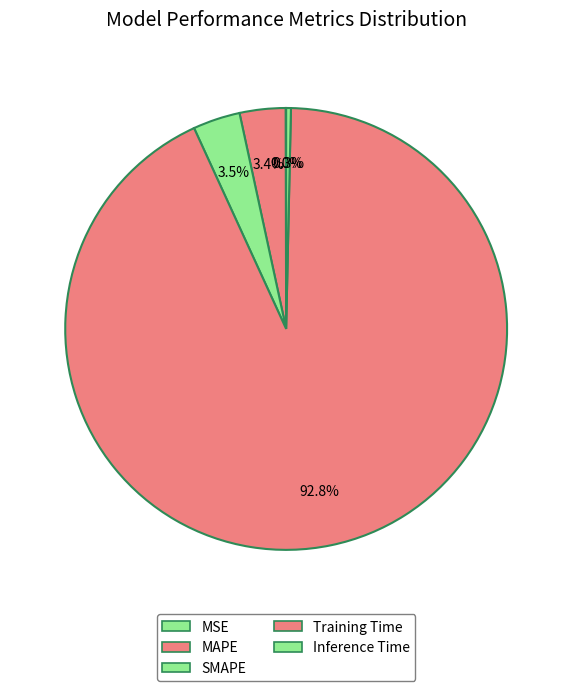

To the nearest percent, what is the combined percentage of MAPE and MSE?

3%